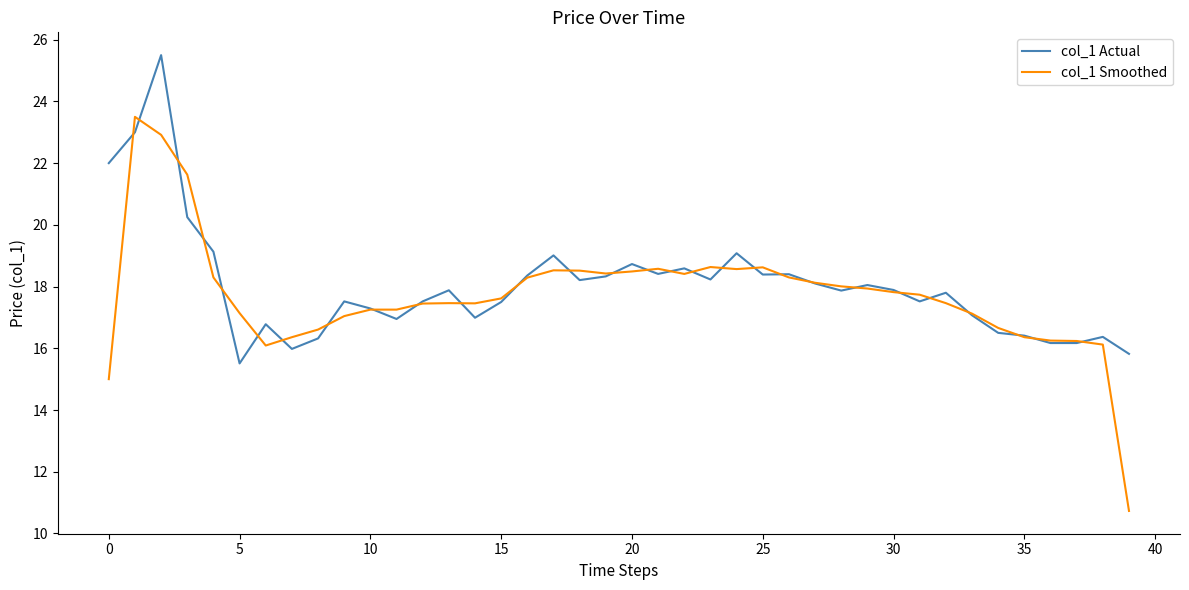

Which series has the widest spread of values?

col_1 Smoothed